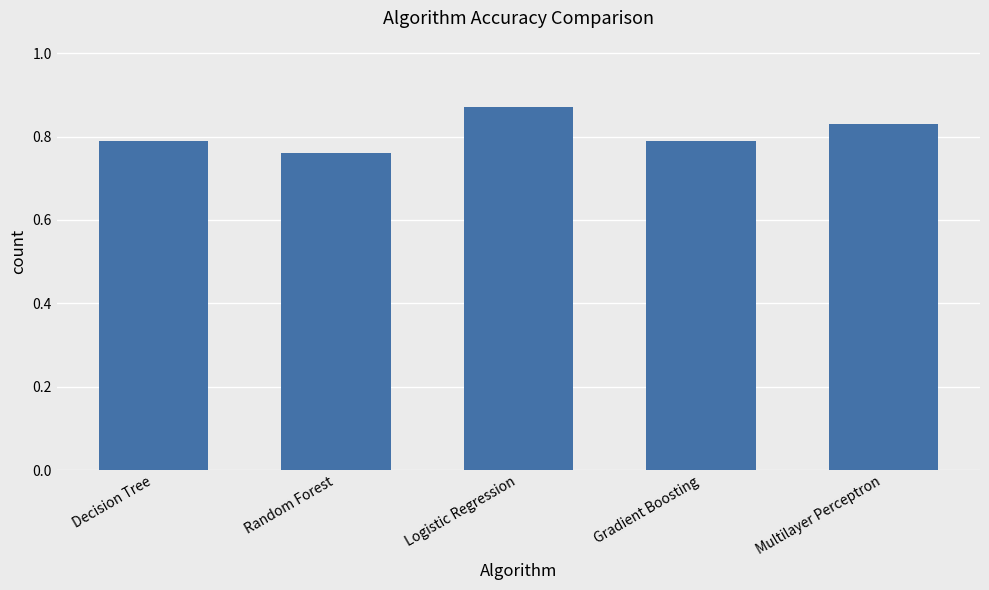

At which category does the chart reach its minimum across all series?

Random Forest